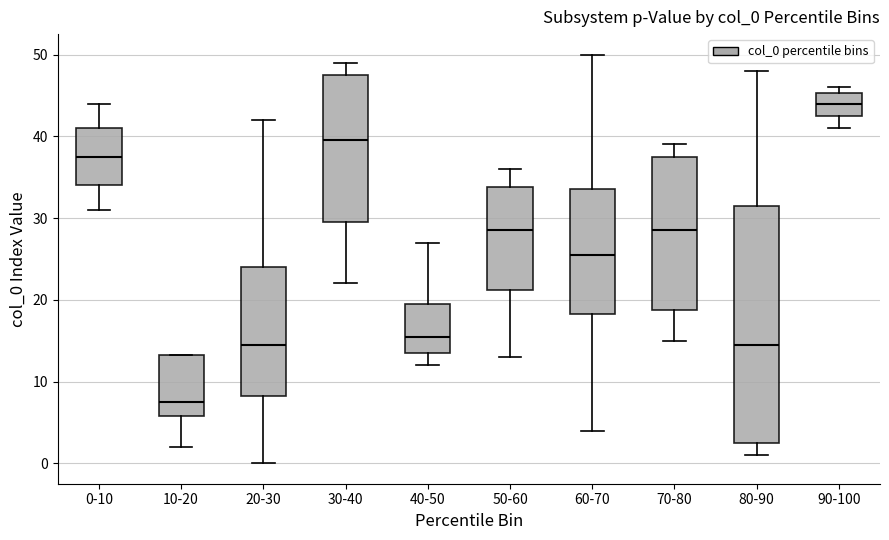

Which box's median line is the lowest?

10-20